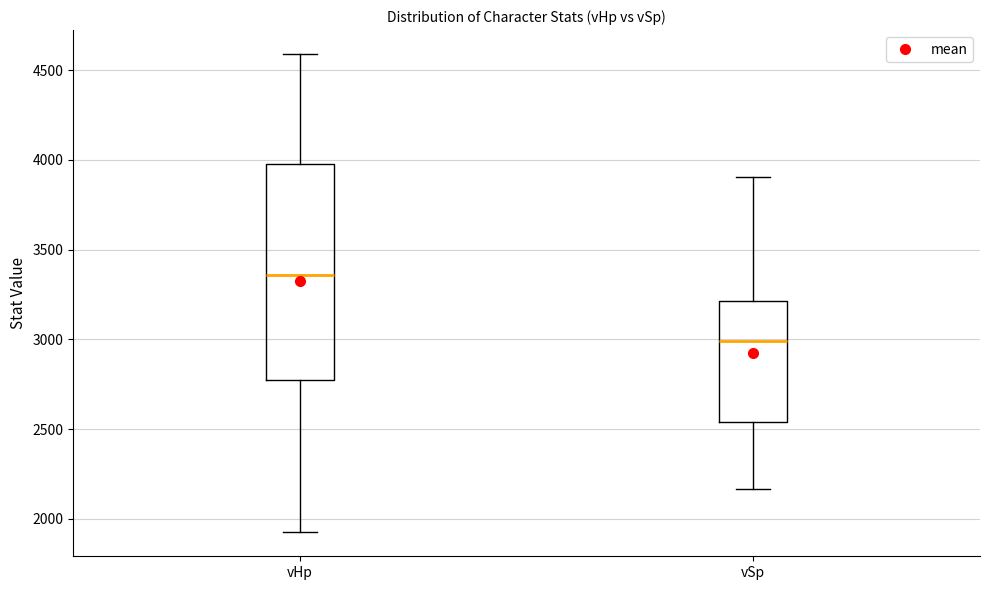

Which box has the highest median line?

vHp